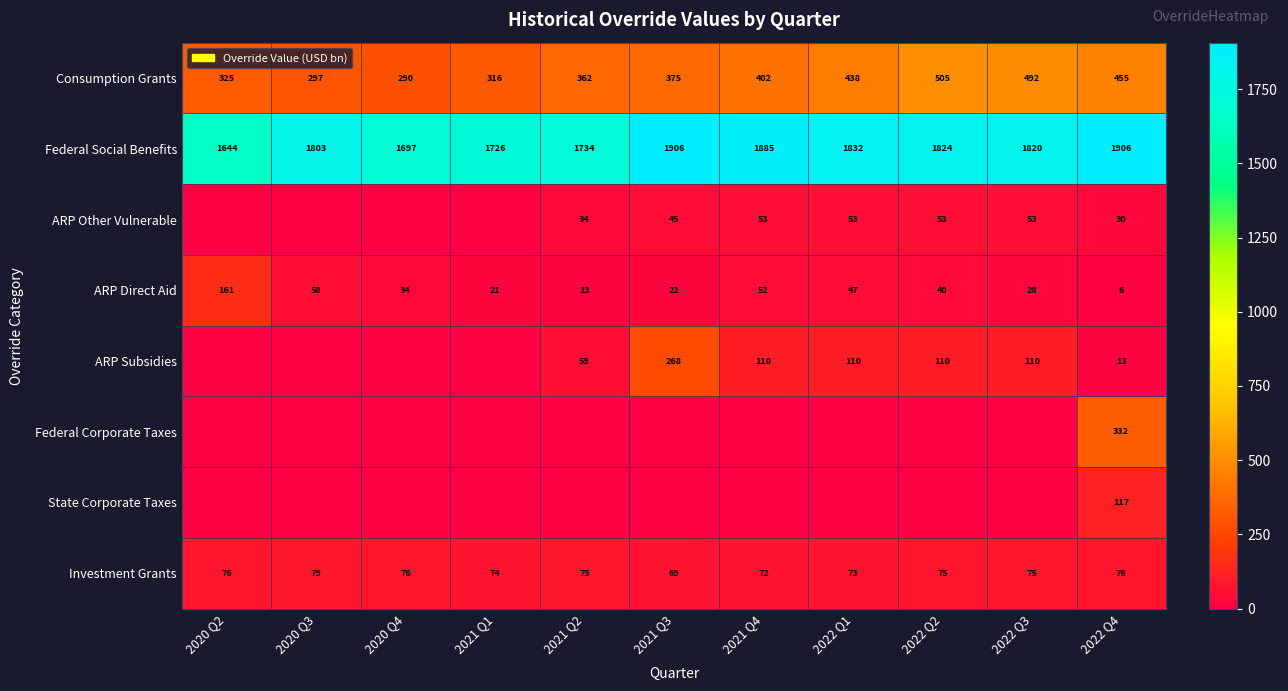

The ARP Direct Aid series shows 92.5 at 2021 Q4. True or false?

False